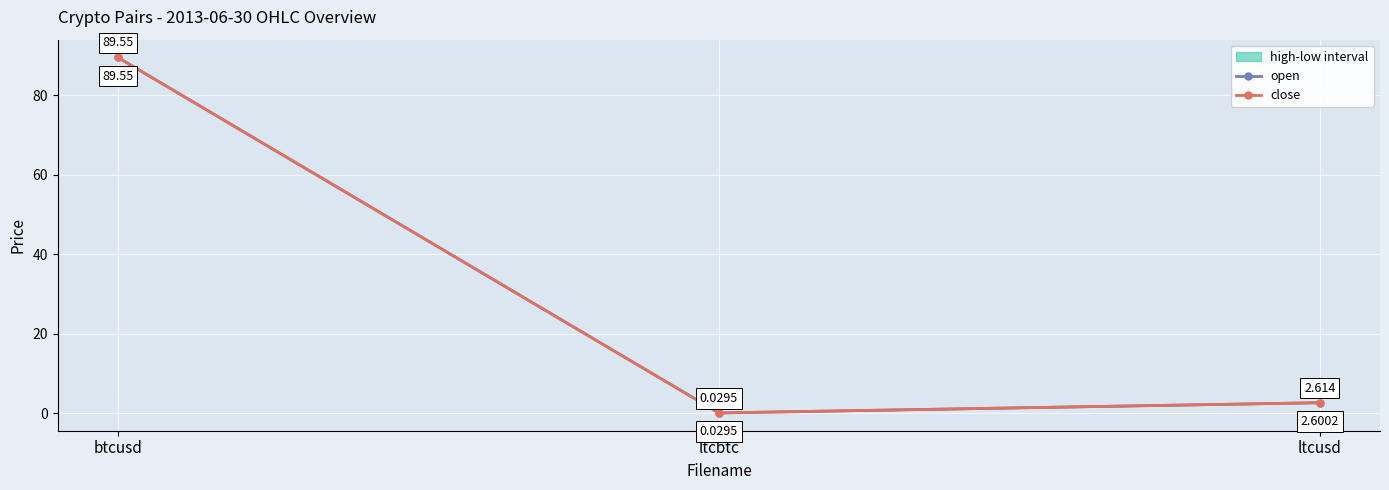

The open series shows 1.8 at ltcusd. True or false?

False